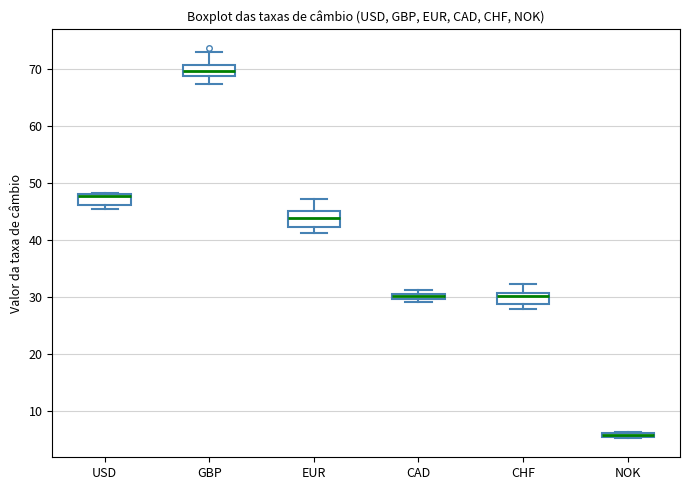

Where is the upper edge of the box for USD on the y-axis? The values are not printed on the chart, so give them approximately, as read against the axis.

48